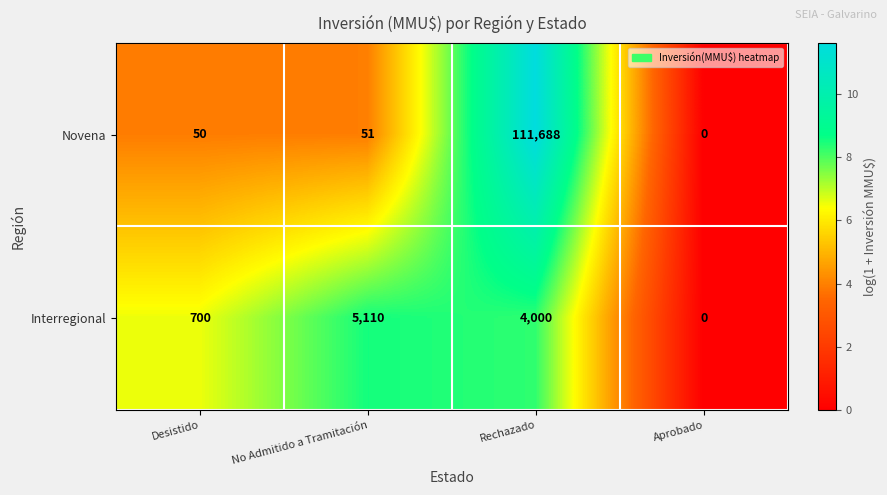

Reading left to right, list all the values displayed in this chart.

Novena: Desistido=50	No Admitido a Tramitación=51	Rechazado=111688	Aprobado=0
Interregional: Desistido=700	No Admitido a Tramitación=5110	Rechazado=4000	Aprobado=0